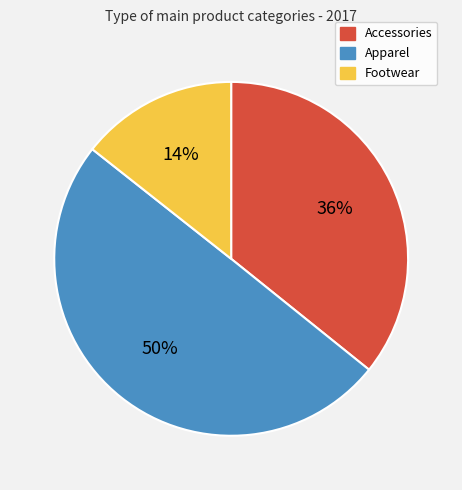

To the nearest percent, what percentage of the pie is Footwear?

14%